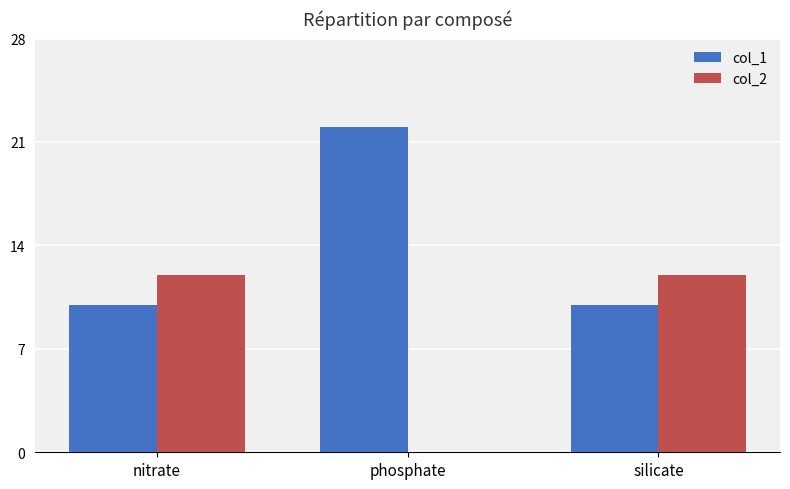

Which series has the largest total across all categories?

col_1